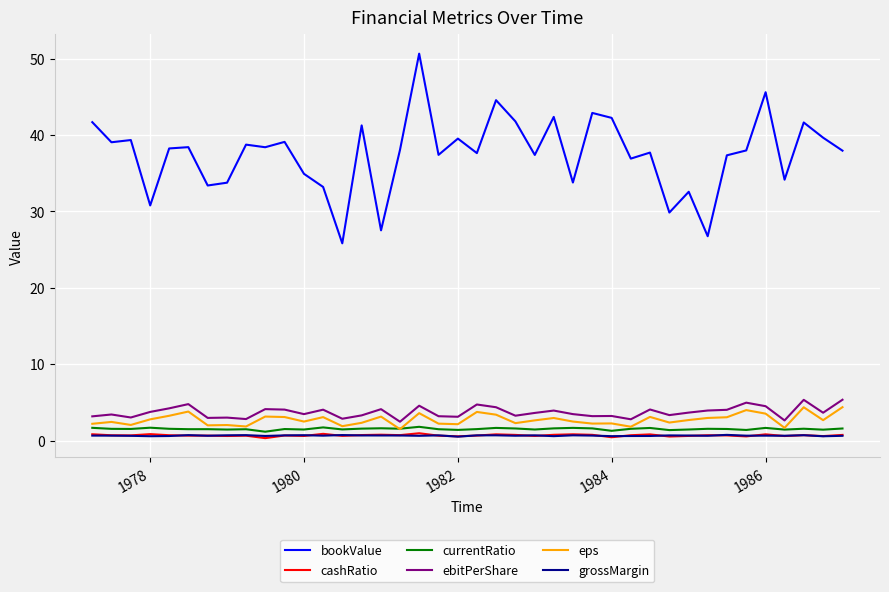

True or false: grossMargin and bookValue cross at least once.

False